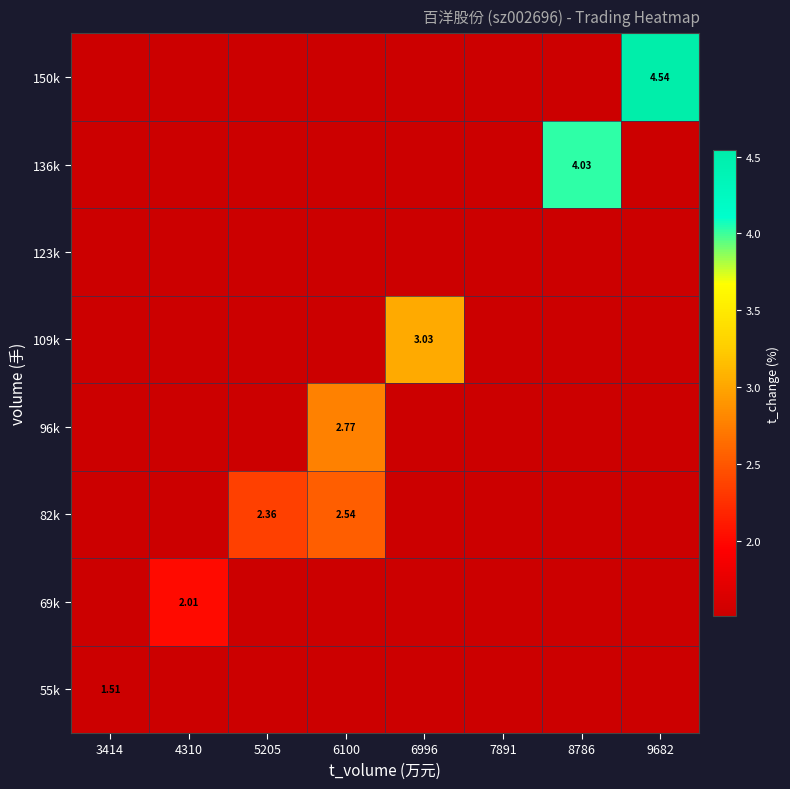

What value does the 55k series have at 5205?

1.5